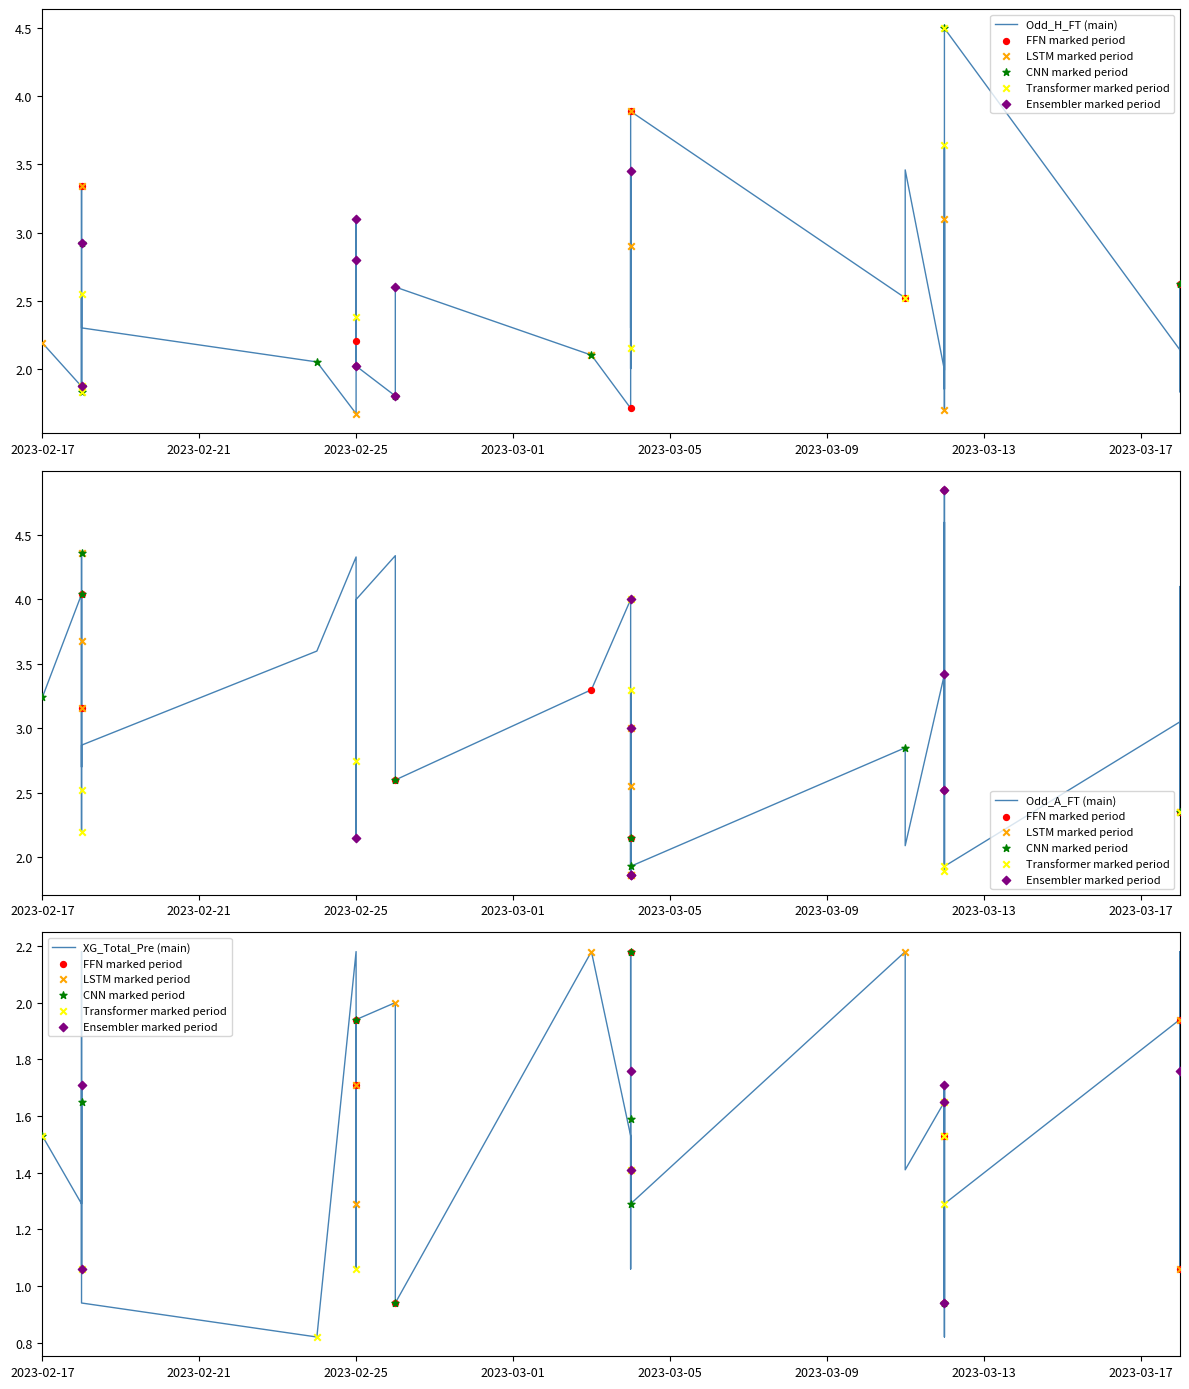

Which series contains the lowest Y value?

XG_Total_Pre